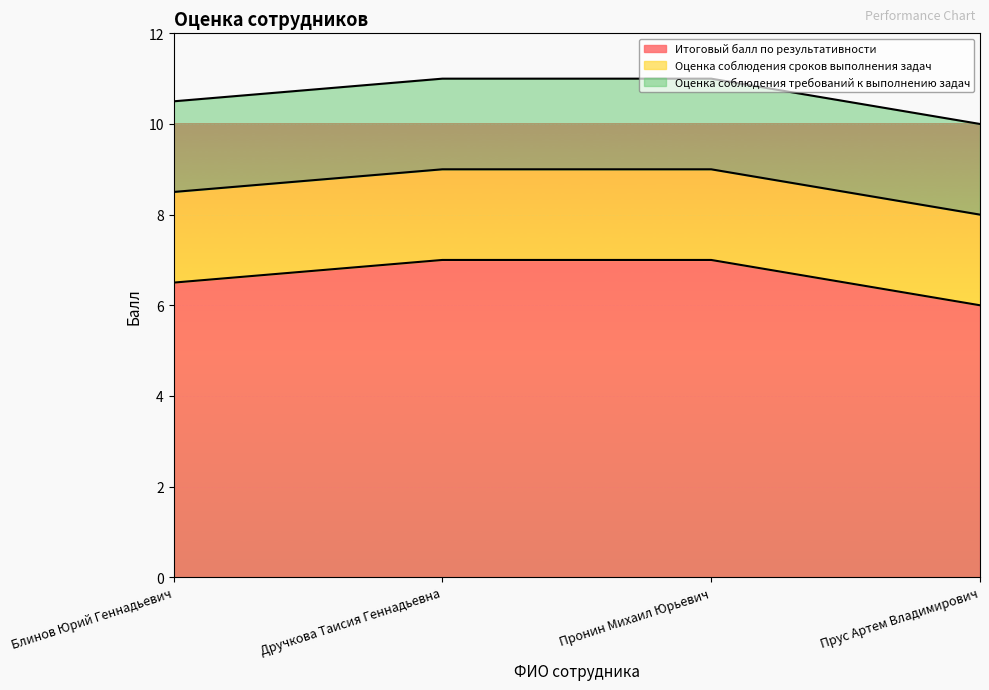

At which label does Оценка соблюдения сроков выполнения задач reach its minimum?

Блинов Юрий Геннадьевич